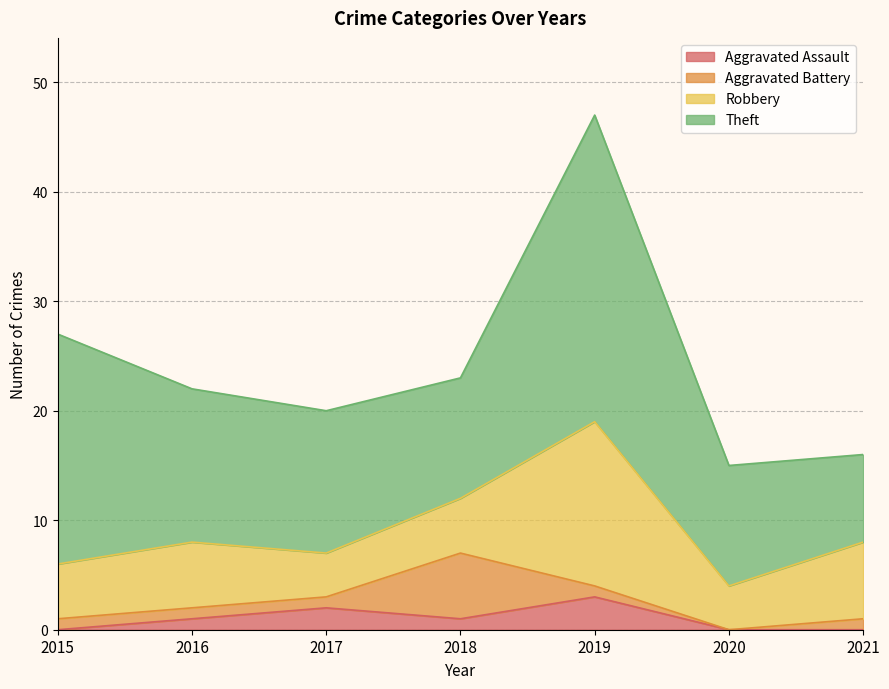

What is the value of the Aggravated Battery point at the 5th from the left?

1